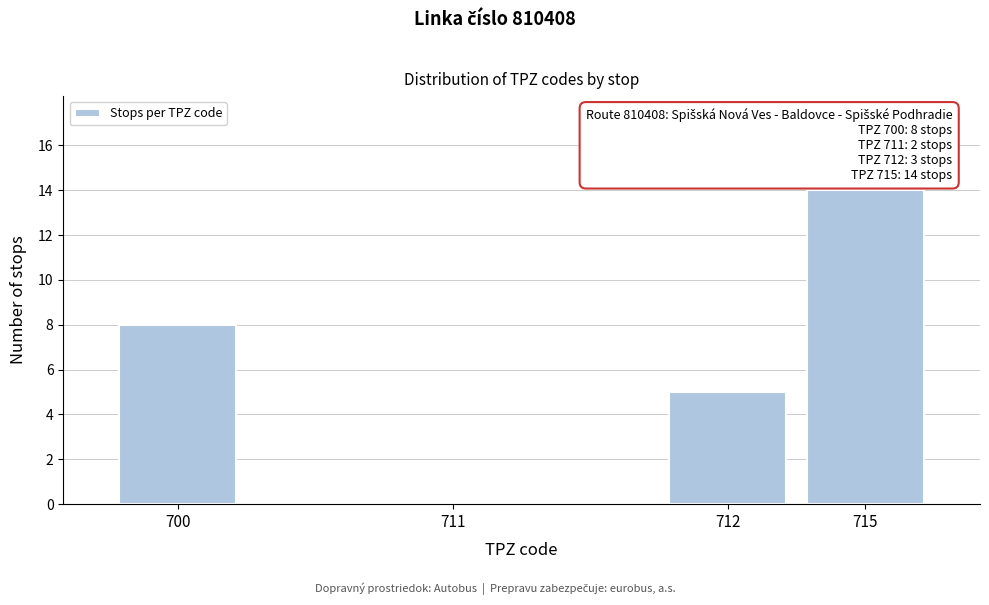

Reading right to left, what are all the values shown in this chart?

715=14	712=5	711=0	700=8